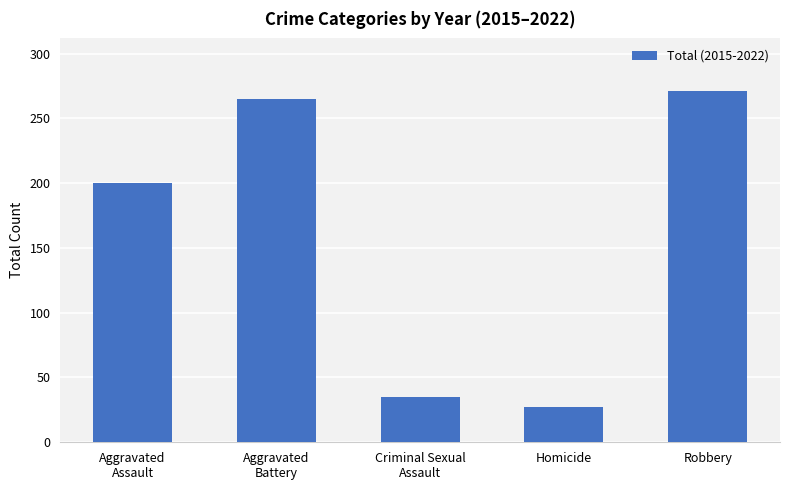

List the labels in order of value, smallest first.

Homicide, Criminal Sexual
Assault, Aggravated
Assault, Aggravated
Battery, Robbery